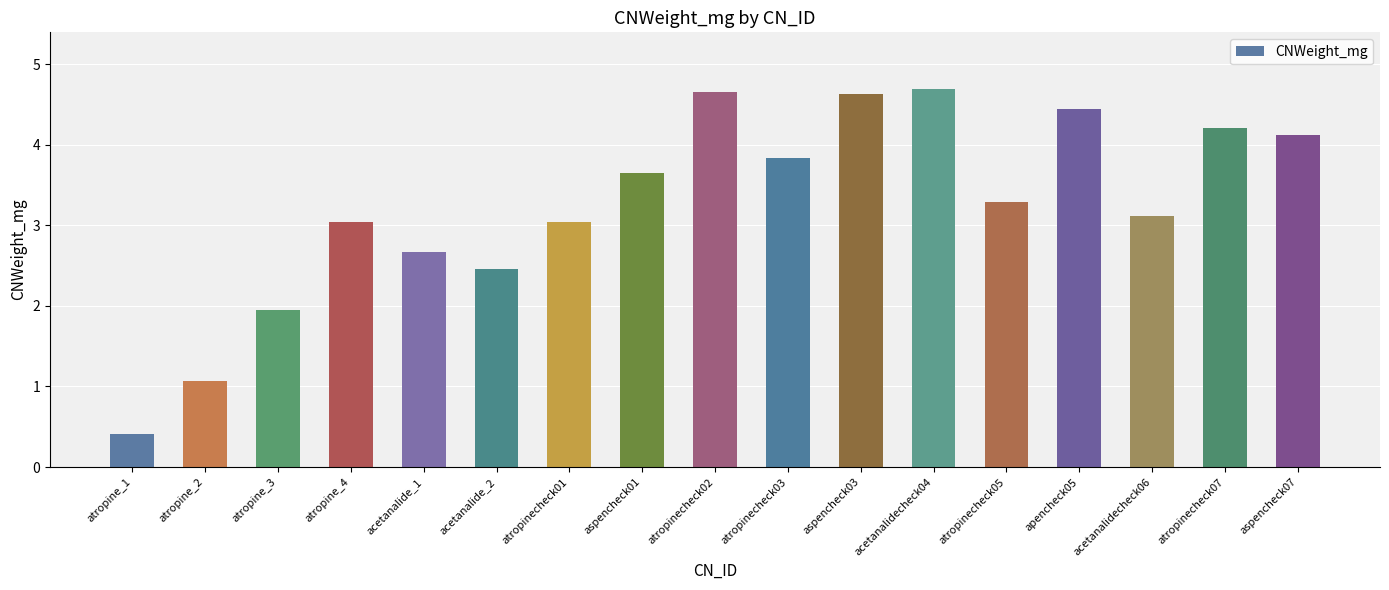

What is the minimum value shown in the chart?

0.4